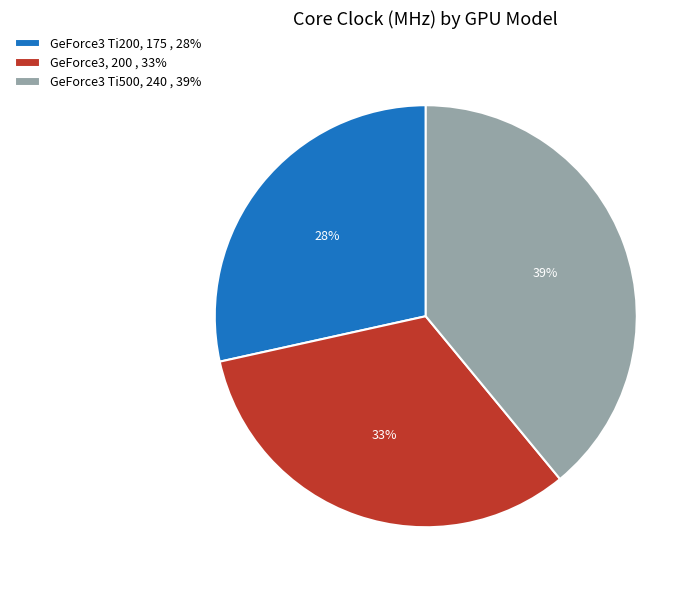

Is there a majority slice in this chart?

No